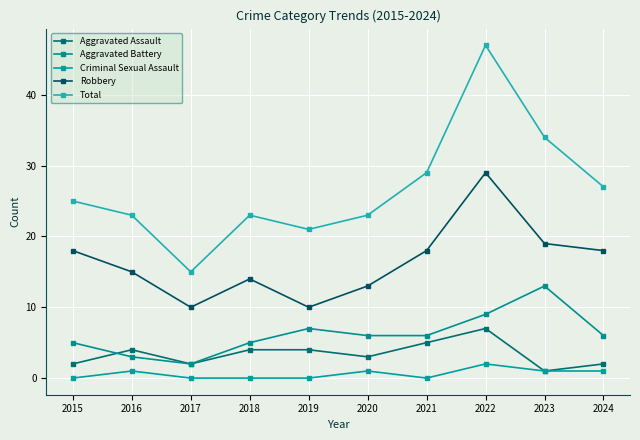

True or false: Aggravated Assault and Robbery cross at least once.

False